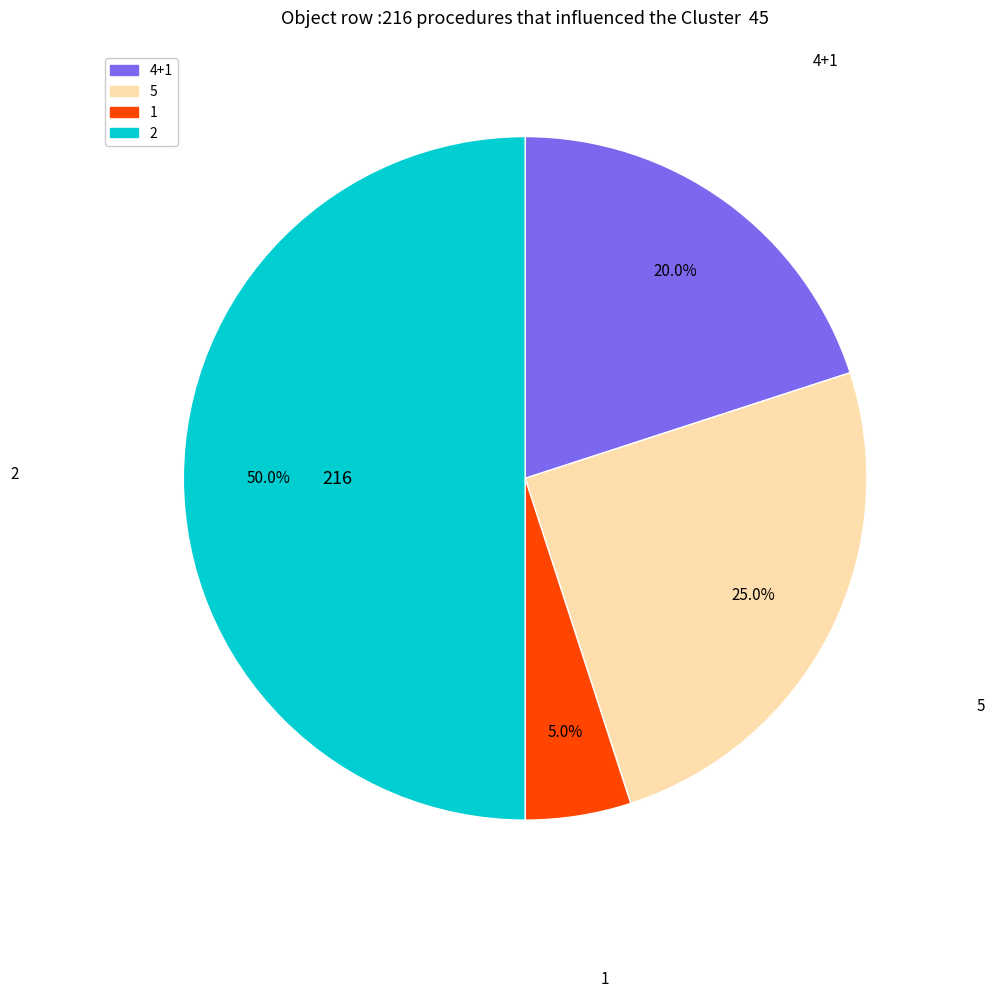

To the nearest percent, what portion does 4+1 represent?

20%